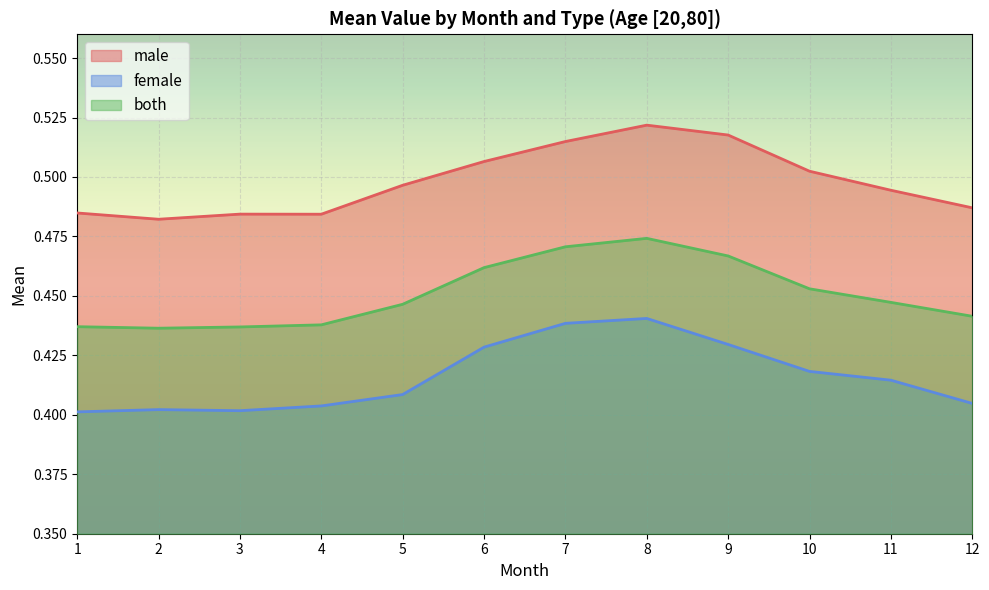

True or false: male has more than 1 points higher than both neighbors.

True